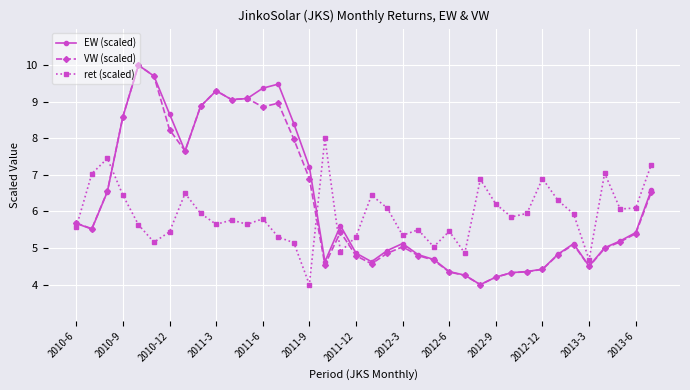

What is the lowest value of the EW (scaled) series?

4.0